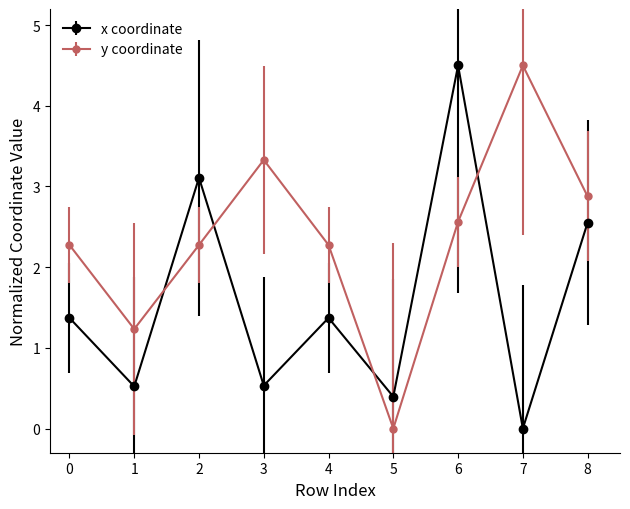

At which category is the sum across all series the highest?

6